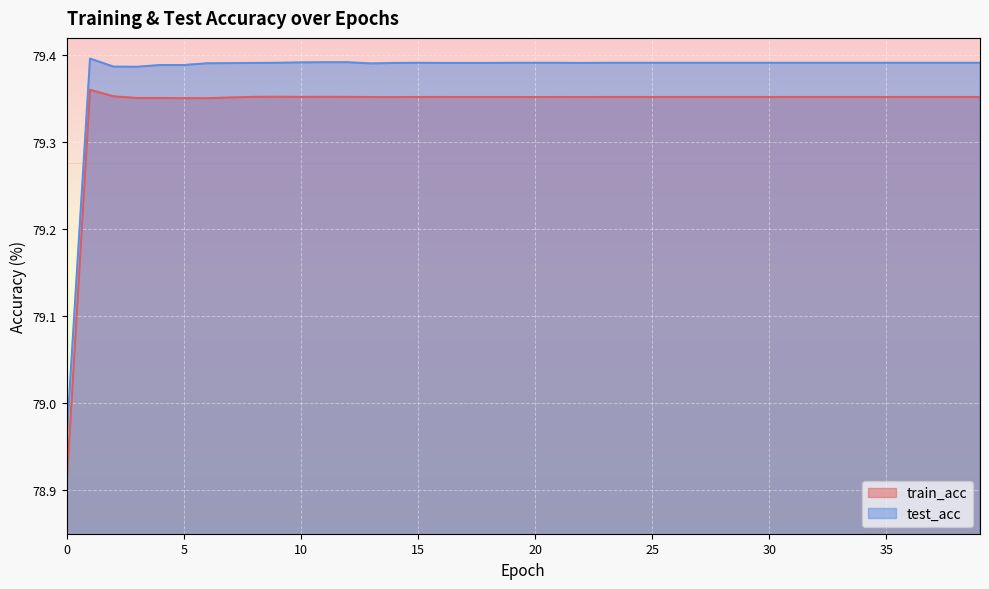

Is it true that test_acc equals 108.6 at 19?

False